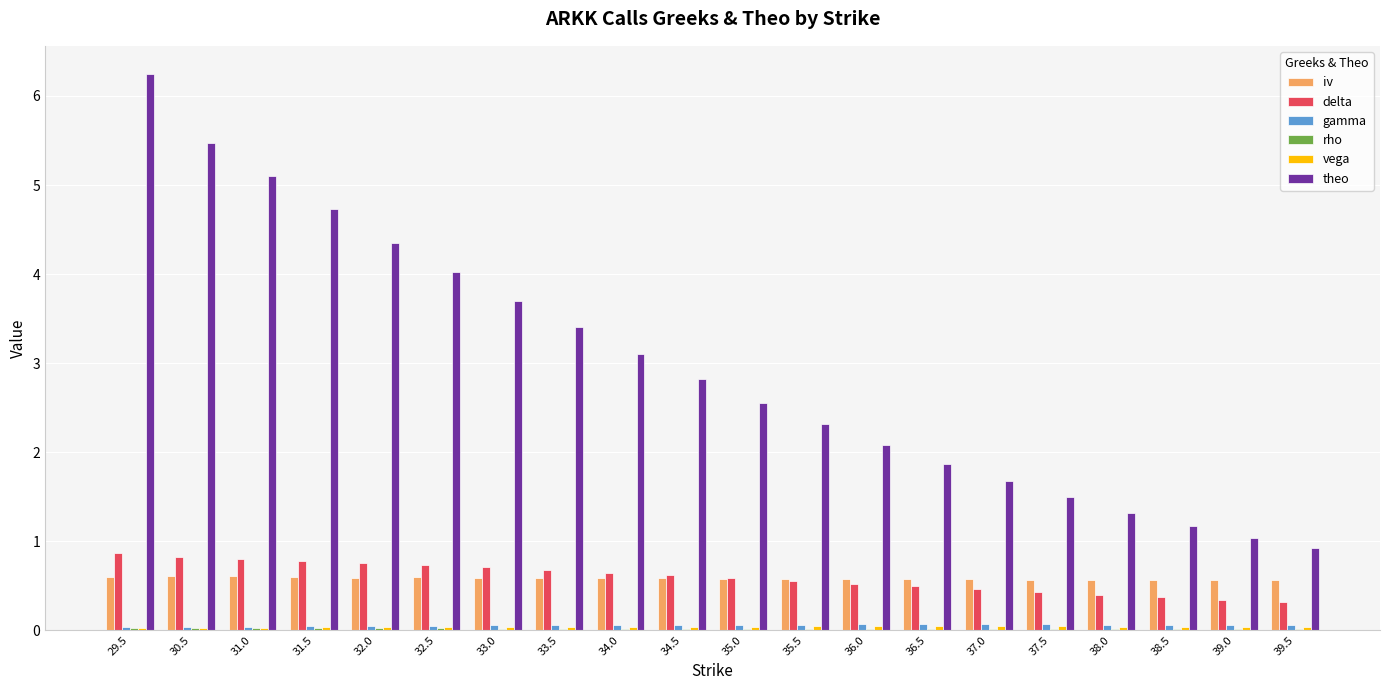

Where does the theo series first go above 2?

29.5